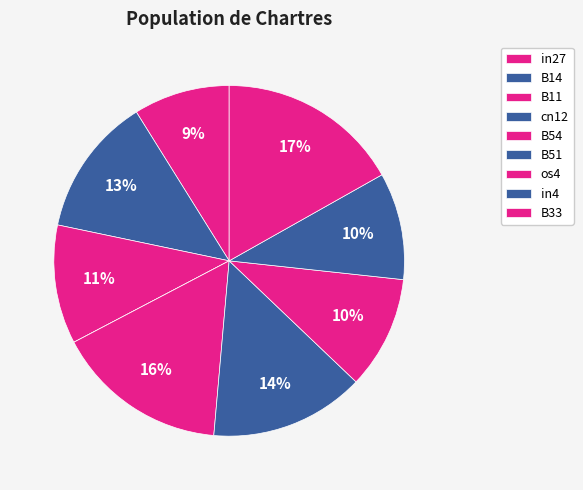

How many segments does this pie chart have?

9